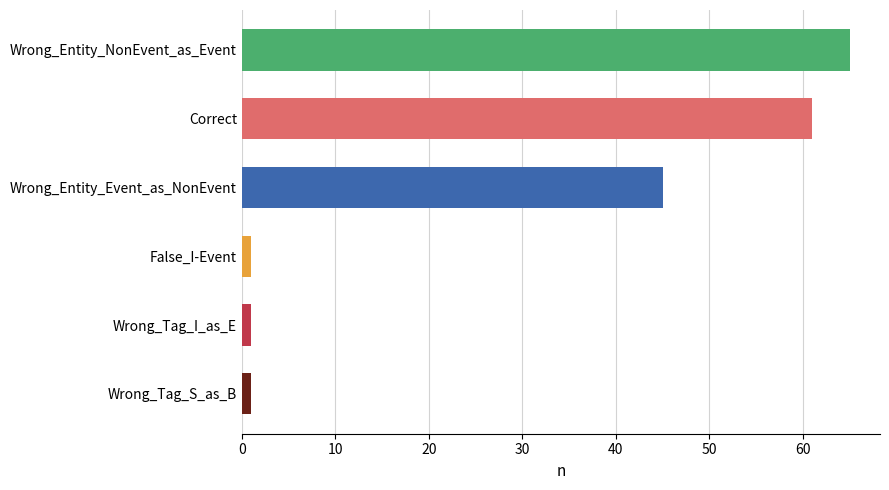

Reading top to bottom, transcribe all the data shown in this chart.

65	61	45	1	1	1